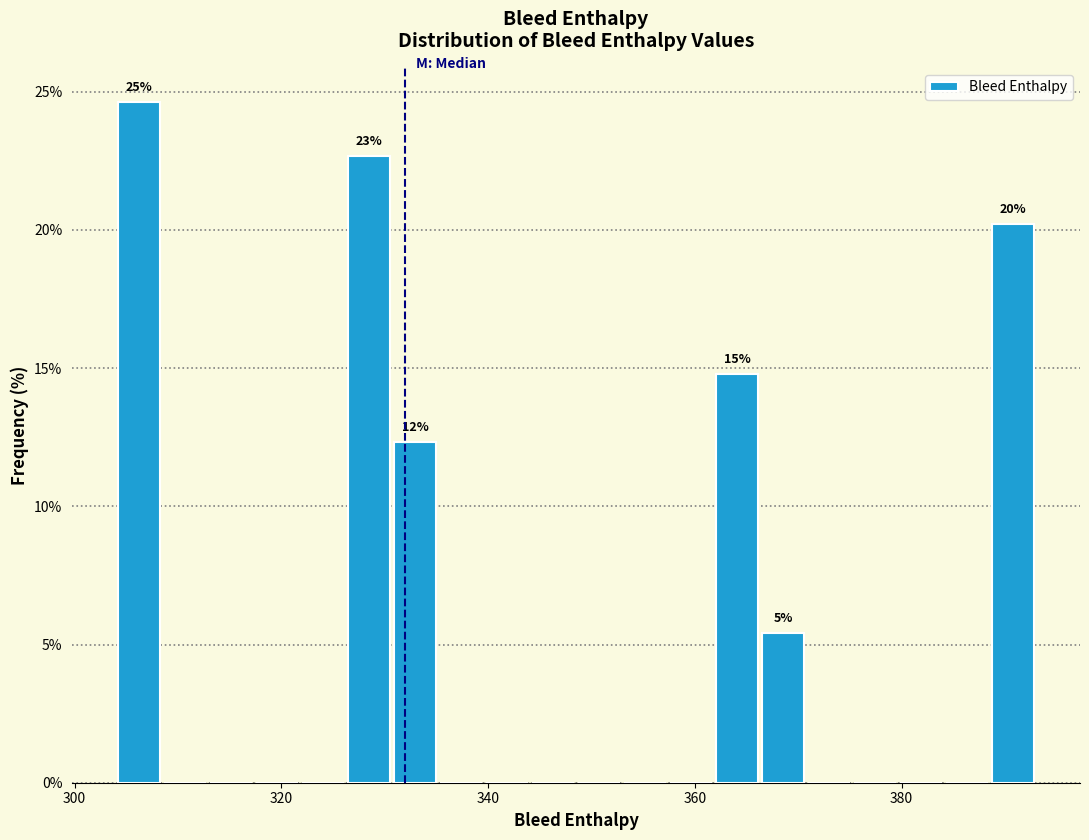

Around what value on the x-axis is the tallest bar? Give the approximate position of its centre, as read against the axis.

306